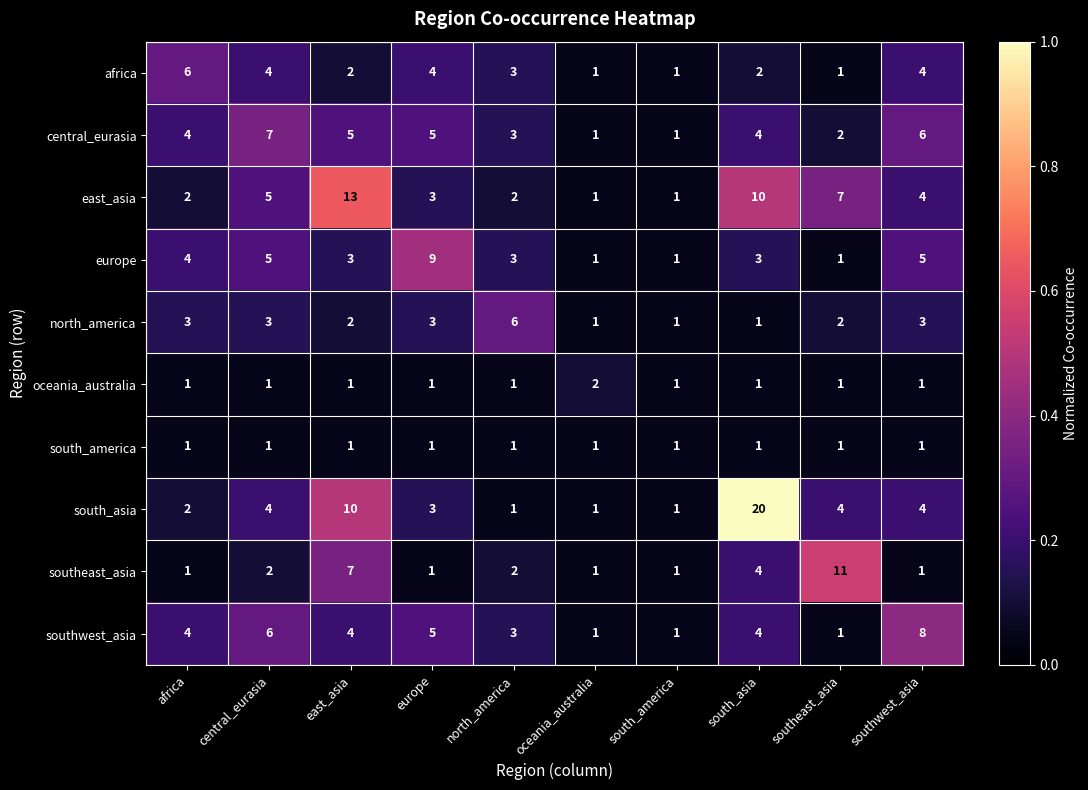

The south_america series shows 0 at europe. True or false?

False